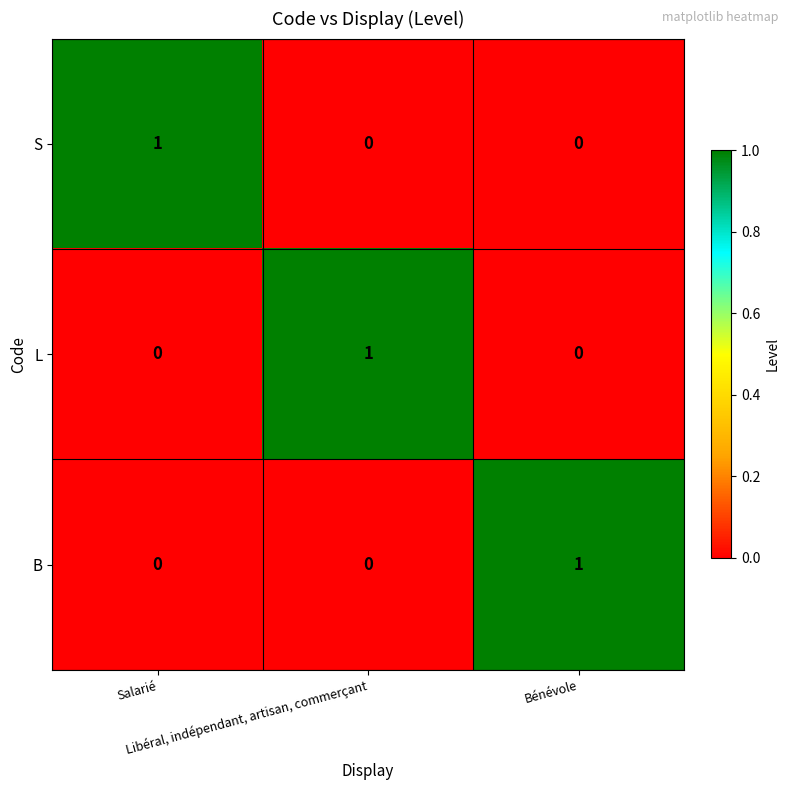

What is the difference between the highest and lowest values at Bénévole?

1